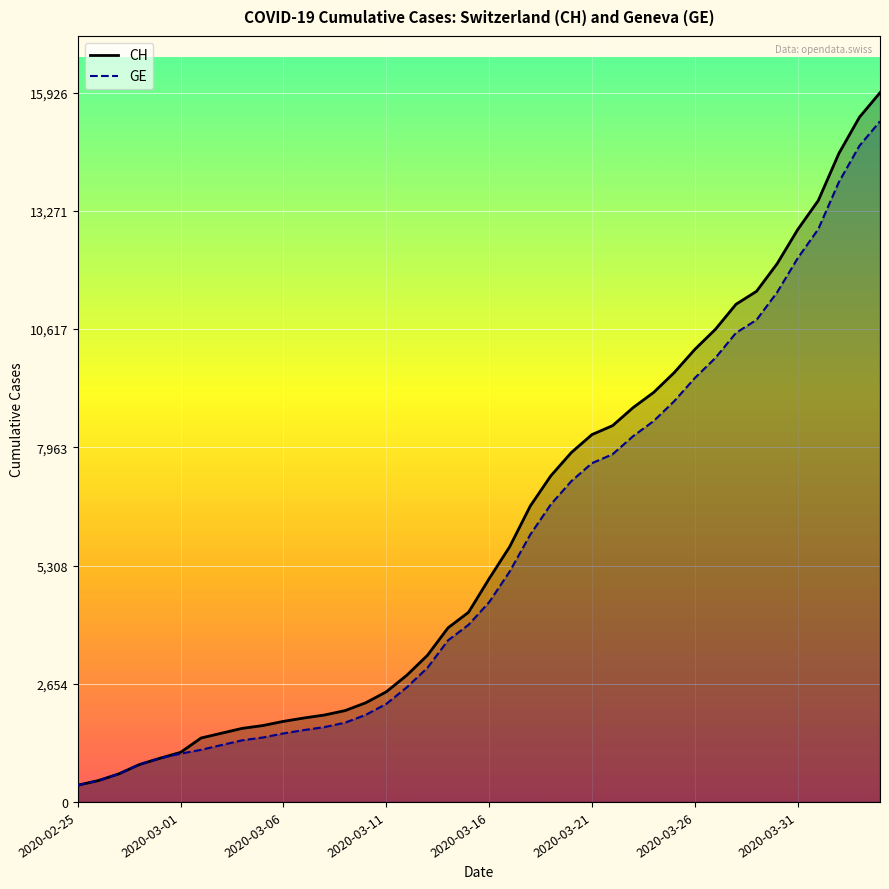

What are all the series names shown in the legend?

CH, GE